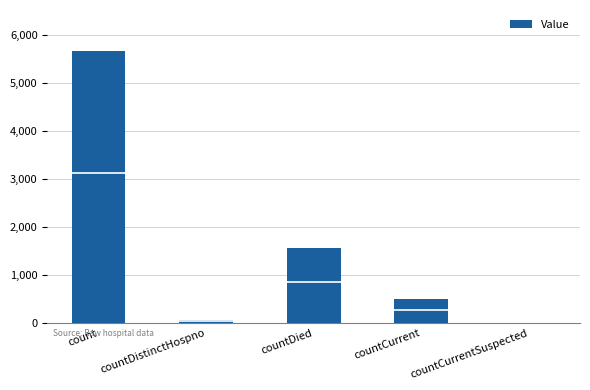

Are the bars horizontal?

No